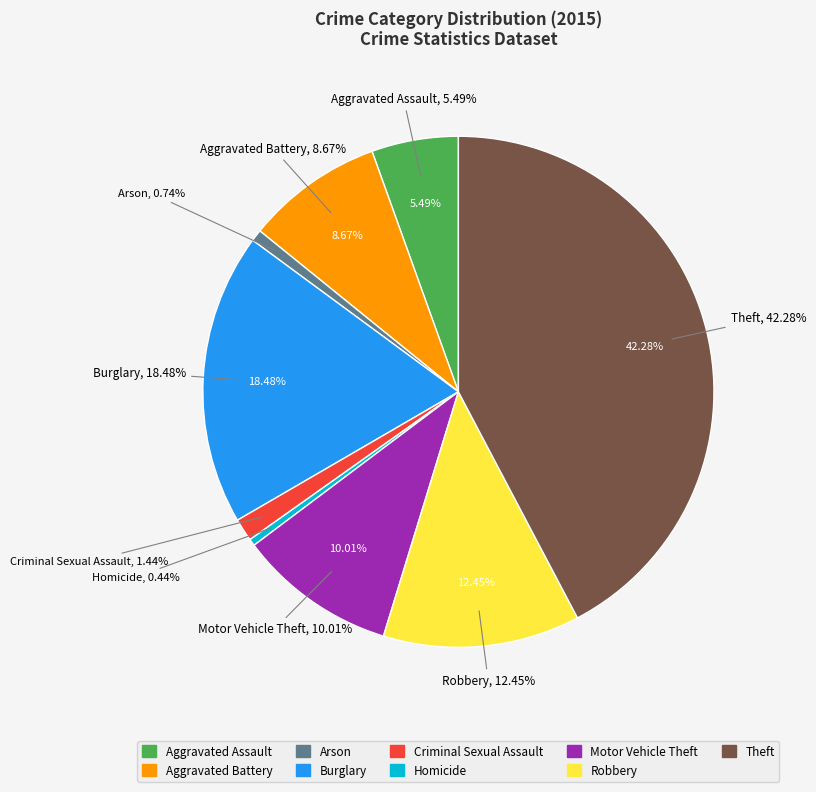

Which slice is the largest?

Theft